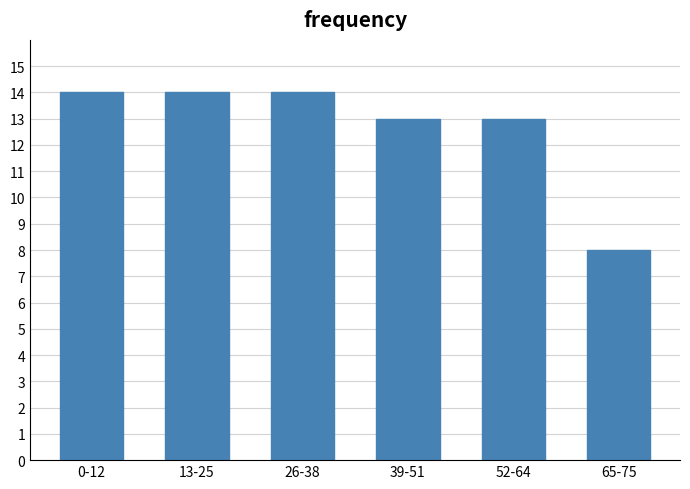

Reading left to right, list all the values displayed in this chart.

14	14	14	13	13	8